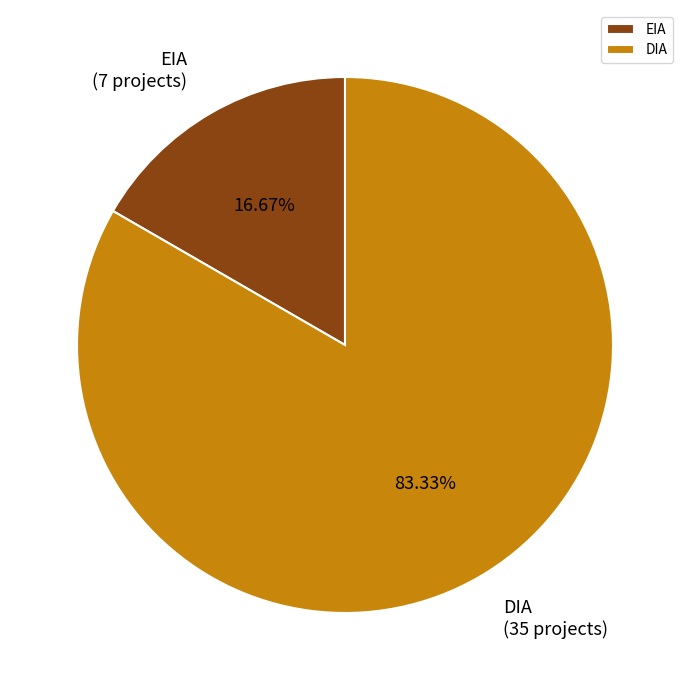

How many segments does this pie chart have?

2